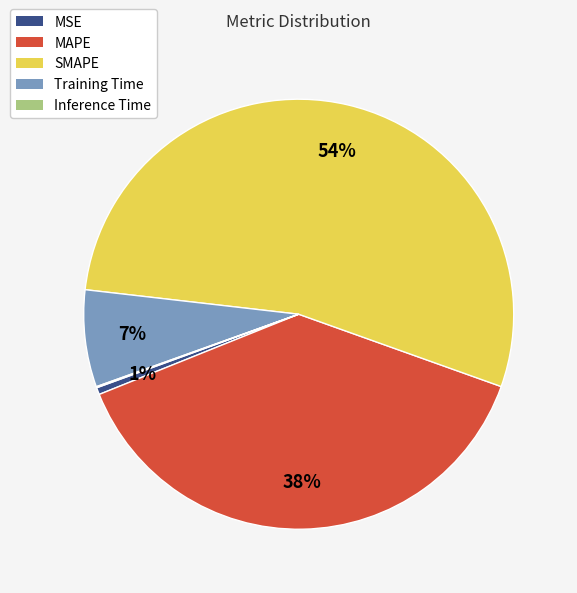

What is the largest slice in the pie chart?

SMAPE